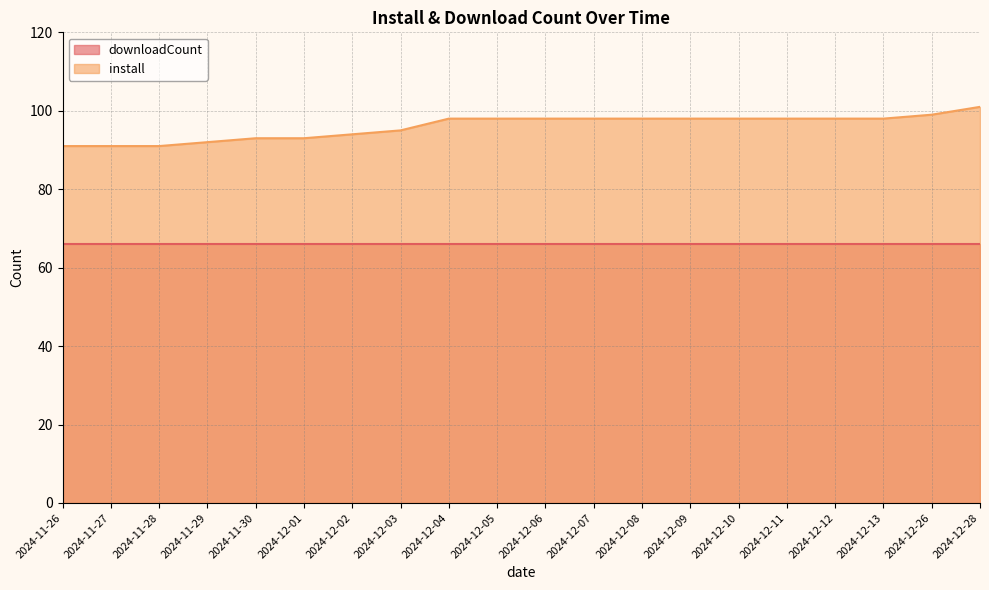

What value does the data have at 2024-12-07, to the nearest 5?

100